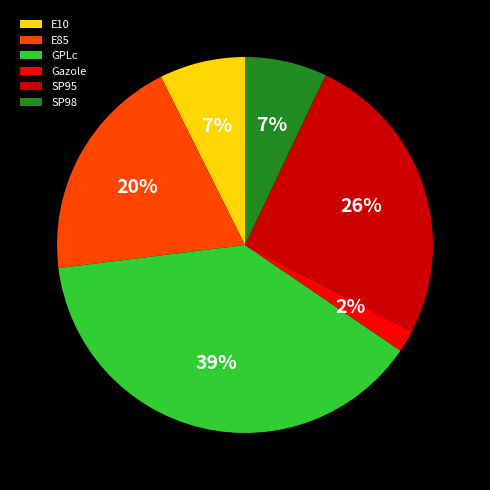

To the nearest percent, what portion does E85 represent?

20%